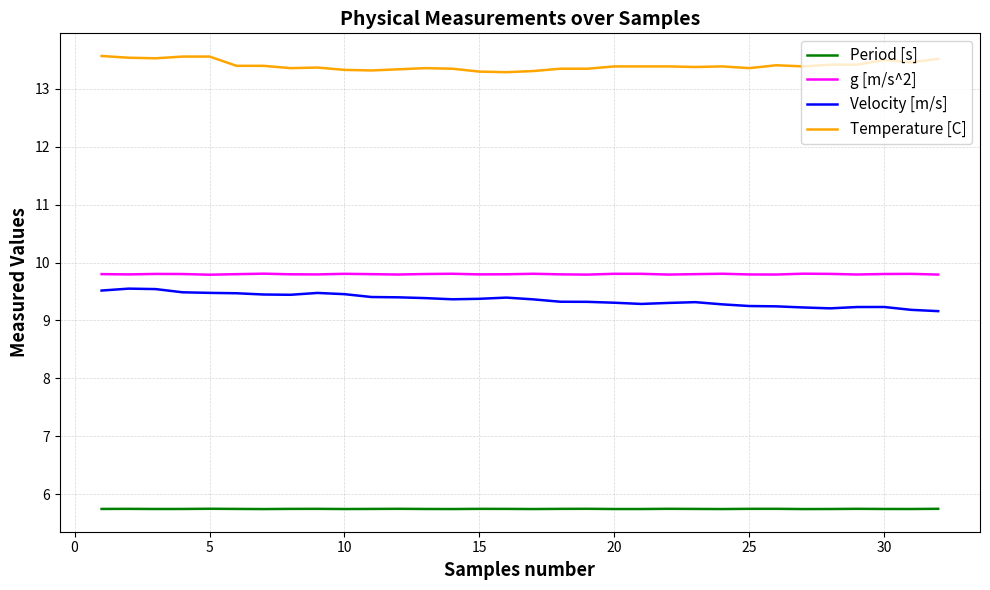

What is the smallest value displayed?

5.7